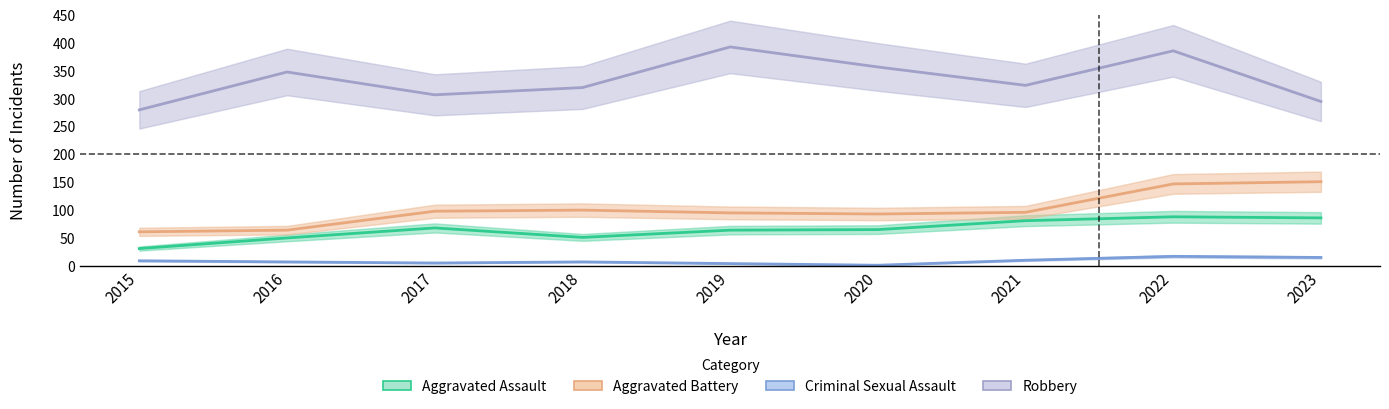

Is the value of Aggravated Battery at 2023 greater than the value of Aggravated Assault at 2021?

Yes